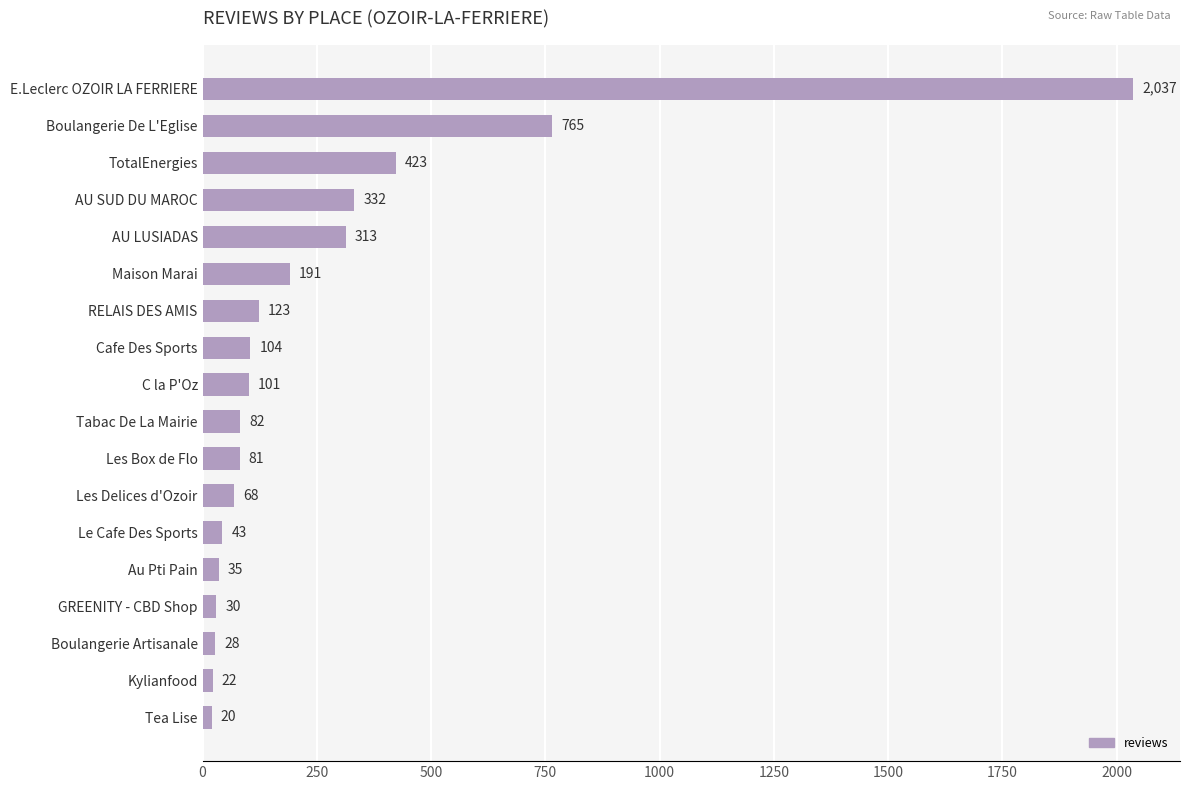

Is it true that the value at TotalEnergies is 423?

True